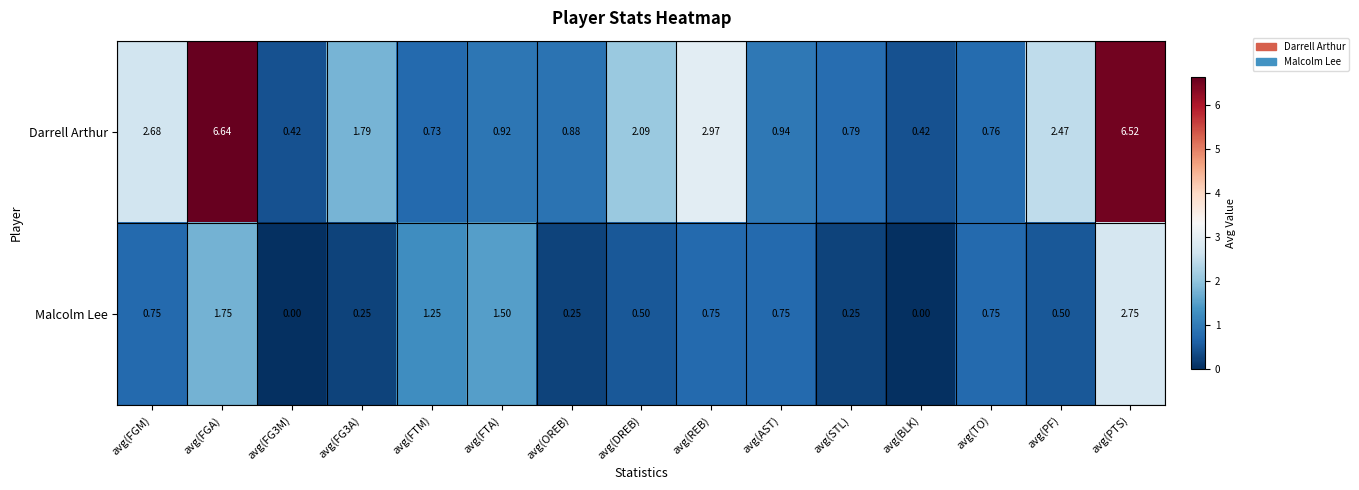

At how many categories does at least one series exceed 4?

2